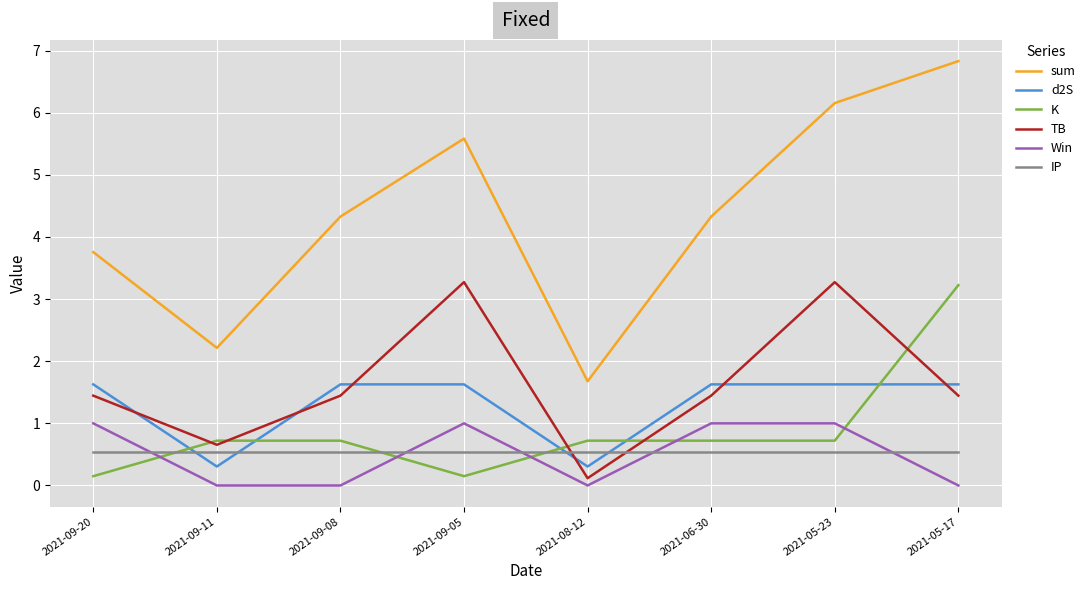

Where is the first local maximum for sum?

2021-09-05